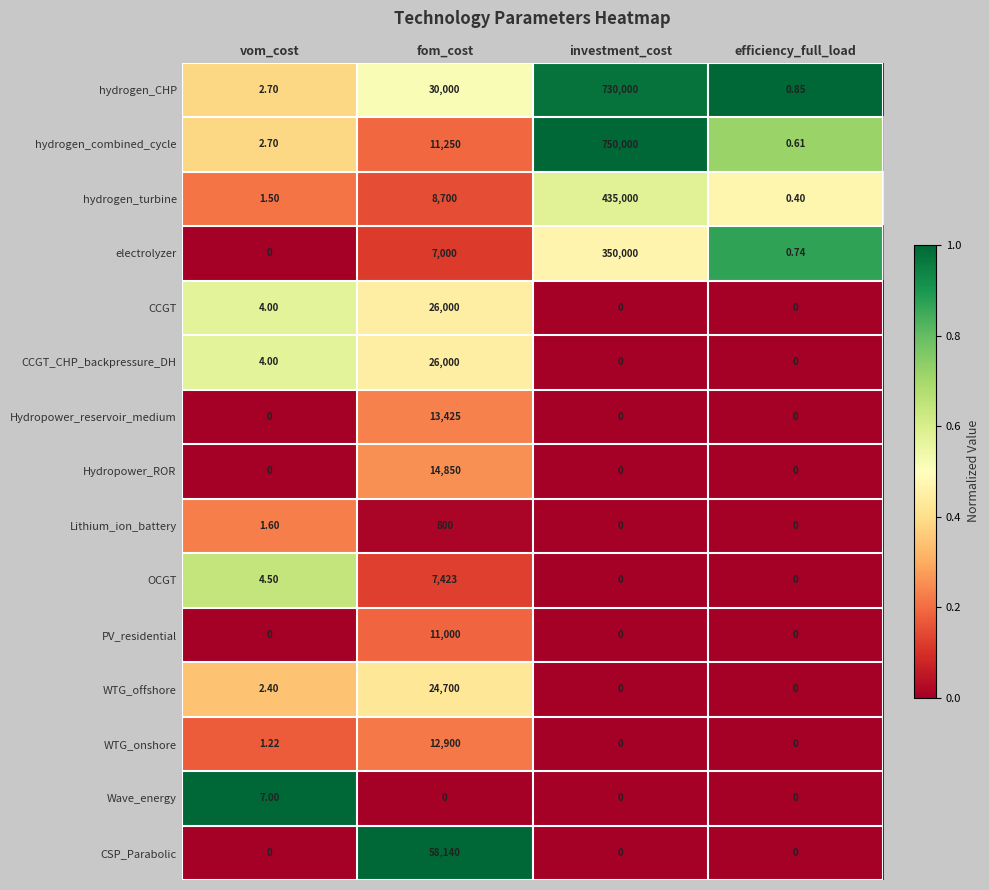

Which category has the highest value in the PV_residential series?

fom_cost